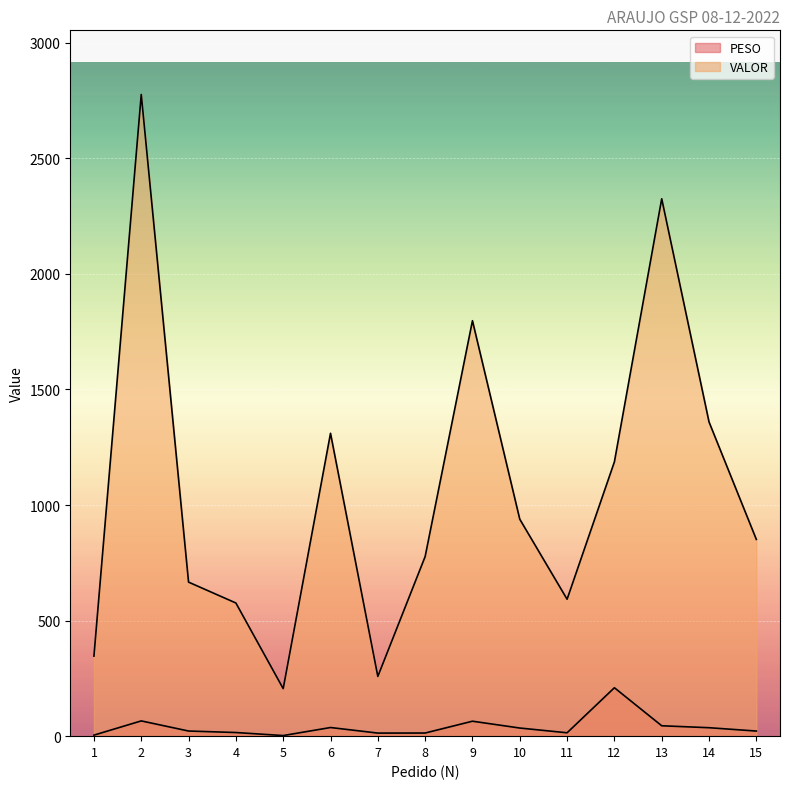

Does the chart display data point markers on the line(s)?

No